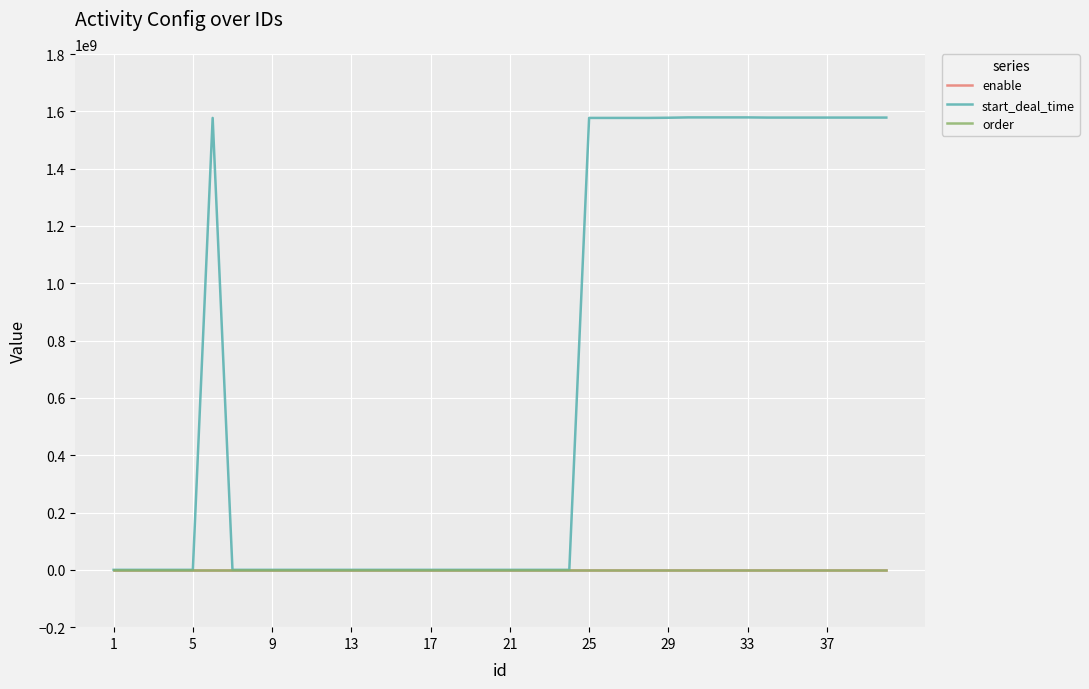

Count the number of data series in this chart.

3